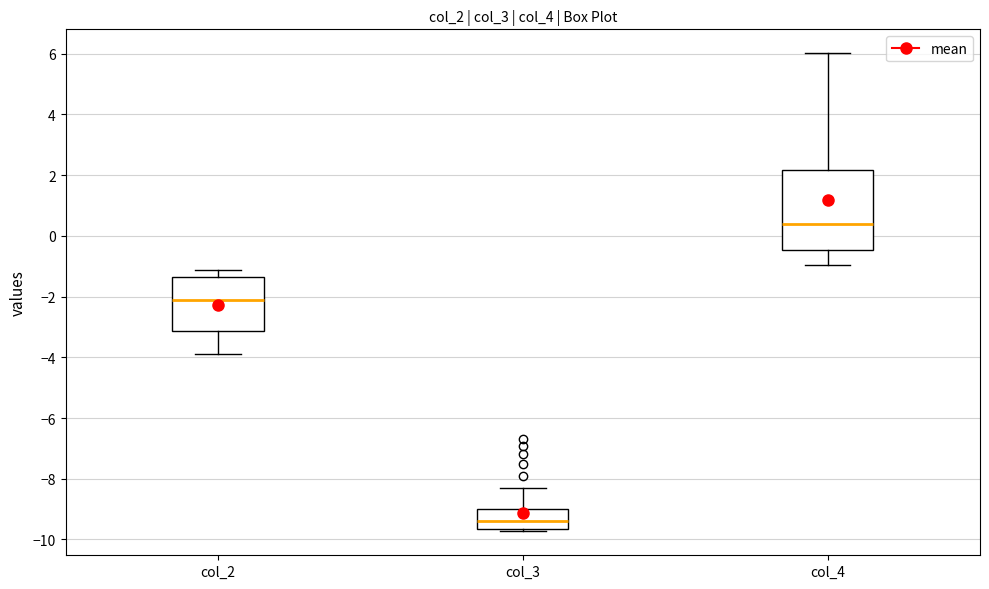

Where does the median line of the box for col_2 sit on the y-axis? The values are not printed on the chart, so give them approximately, as read against the axis.

-2.2